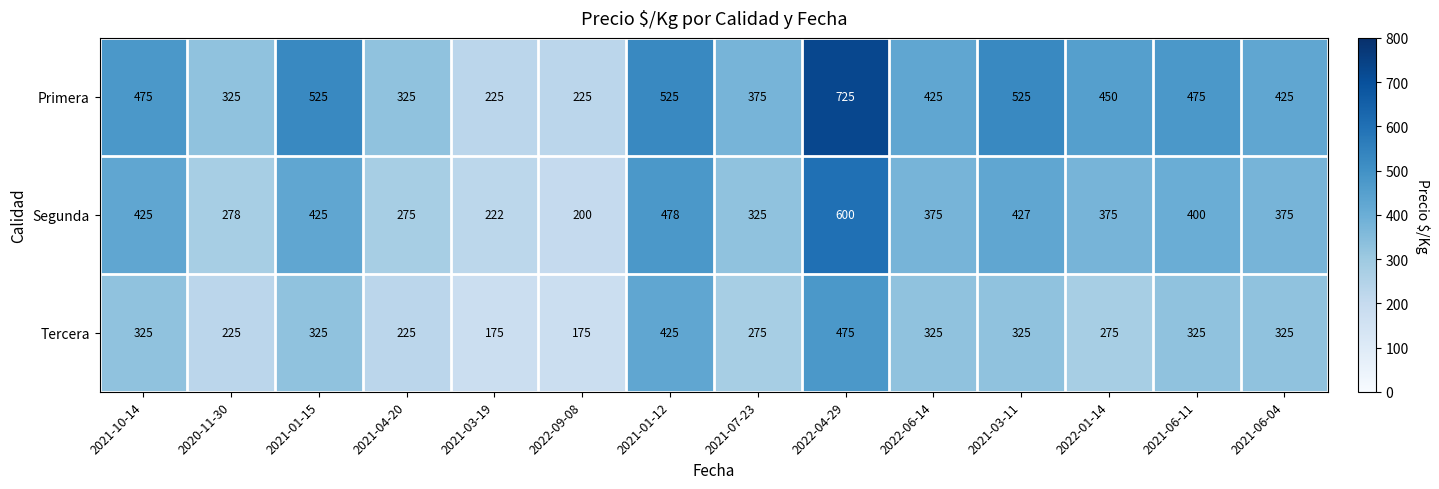

How many series are shown in this chart?

3